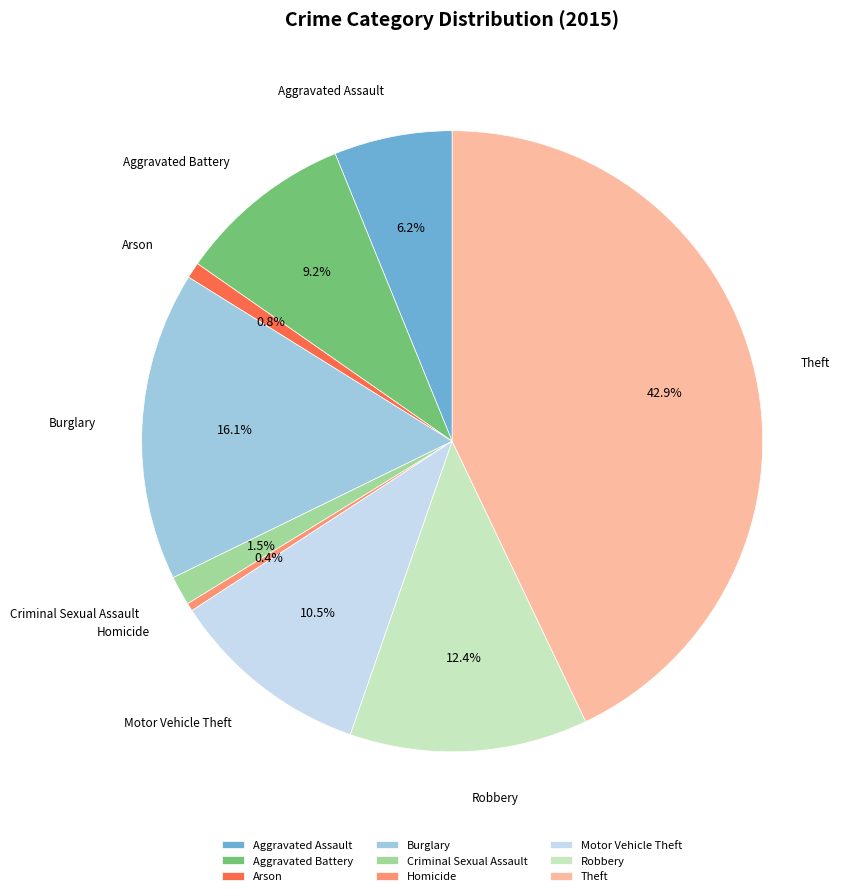

Count the number of slices in the pie.

9